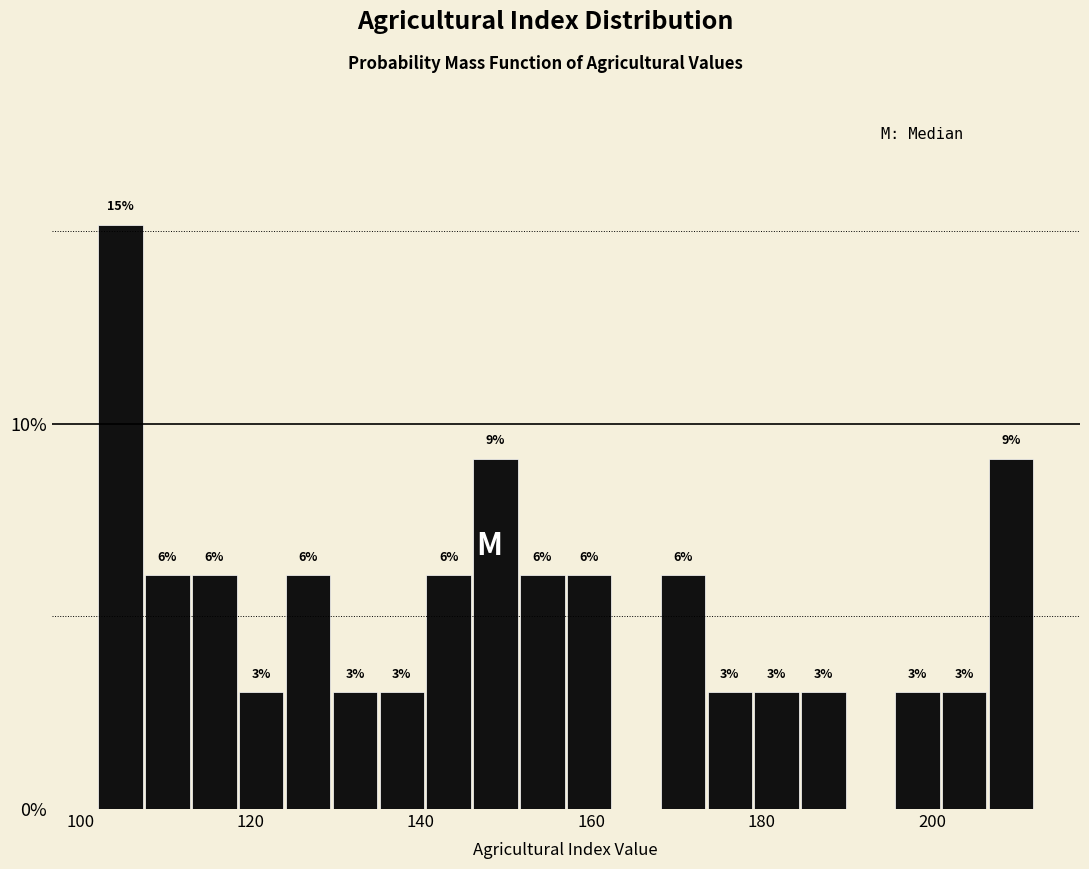

Around what value on the x-axis is the tallest bar? Give the approximate position of its centre, as read against the axis.

104